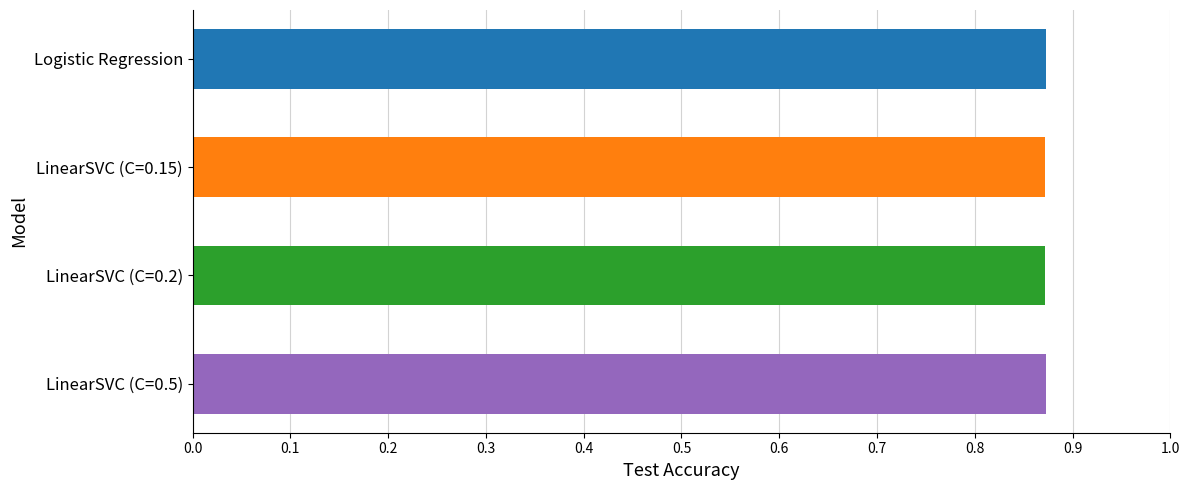

What is the sum of all values?

3.5